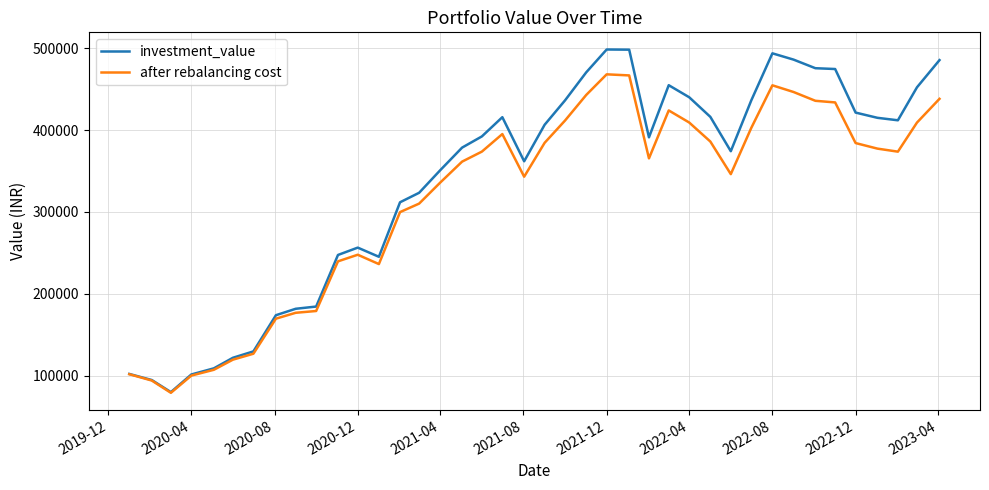

Which series has the widest spread of values?

investment_value